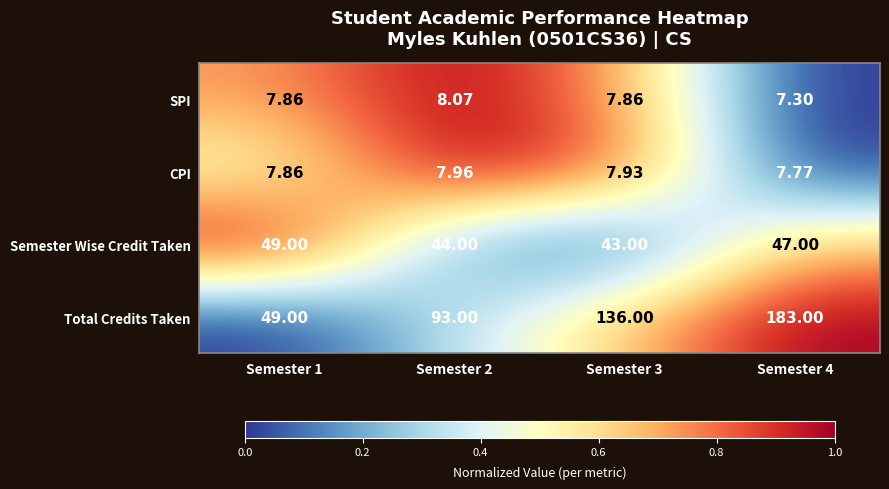

Which series has the widest spread of values?

Total Credits Taken